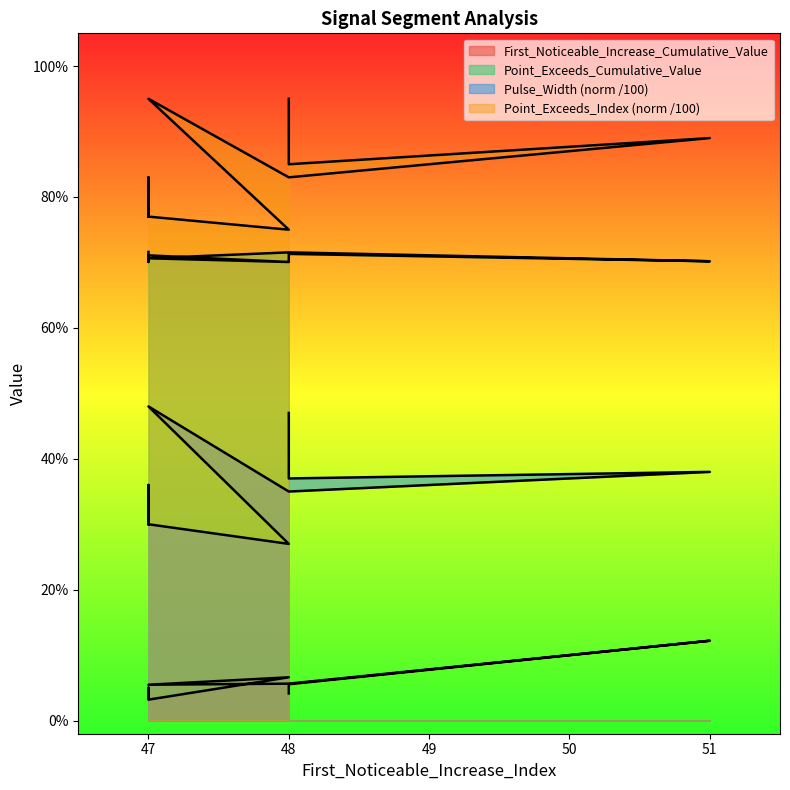

Reading left to right, what are all the values shown in this chart?

First_Noticeable_Increase_Cumulative_Value: 47=0.0	47=0.0	47=0.1	47=0.0	48=0.1	47=0.1	48=0.1	51=0.1	48=0.1	48=0.0
Point_Exceeds_Cumulative_Value: 47=0.7	47=0.7	47=0.7	47=0.7	48=0.7	47=0.7	48=0.7	51=0.7	48=0.7	48=0.7
Pulse_Width_norm: 47=0.3	47=0.3	47=0.4	47=0.3	48=0.3	47=0.5	48=0.3	51=0.4	48=0.4	48=0.5
Point_Exceeds_Index_norm: 47=0.8	47=0.8	47=0.8	47=0.8	48=0.8	47=0.9	48=0.8	51=0.9	48=0.8	48=0.9